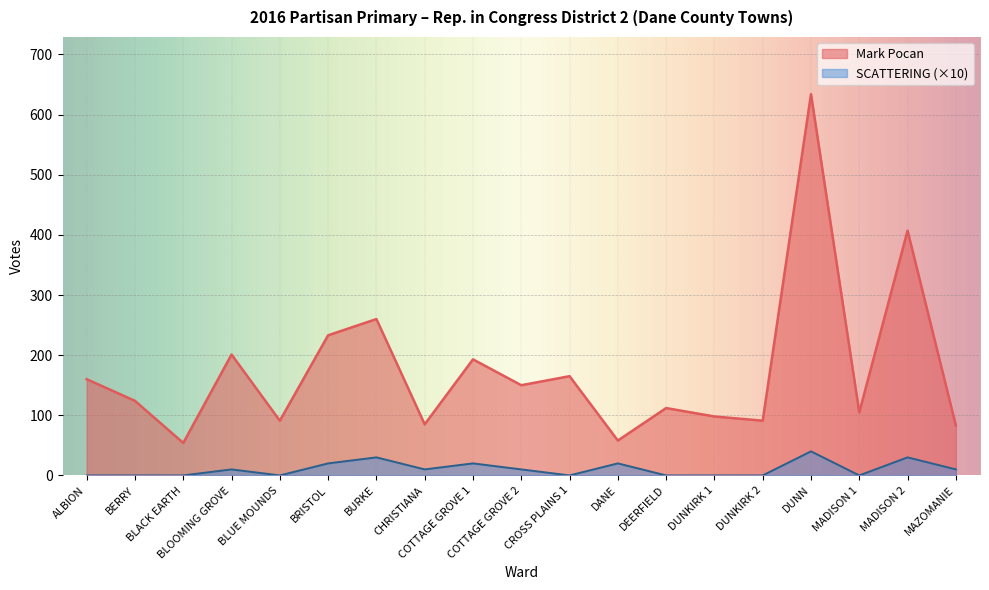

True or false: SCATTERING and Mark Pocan cross at least once.

False